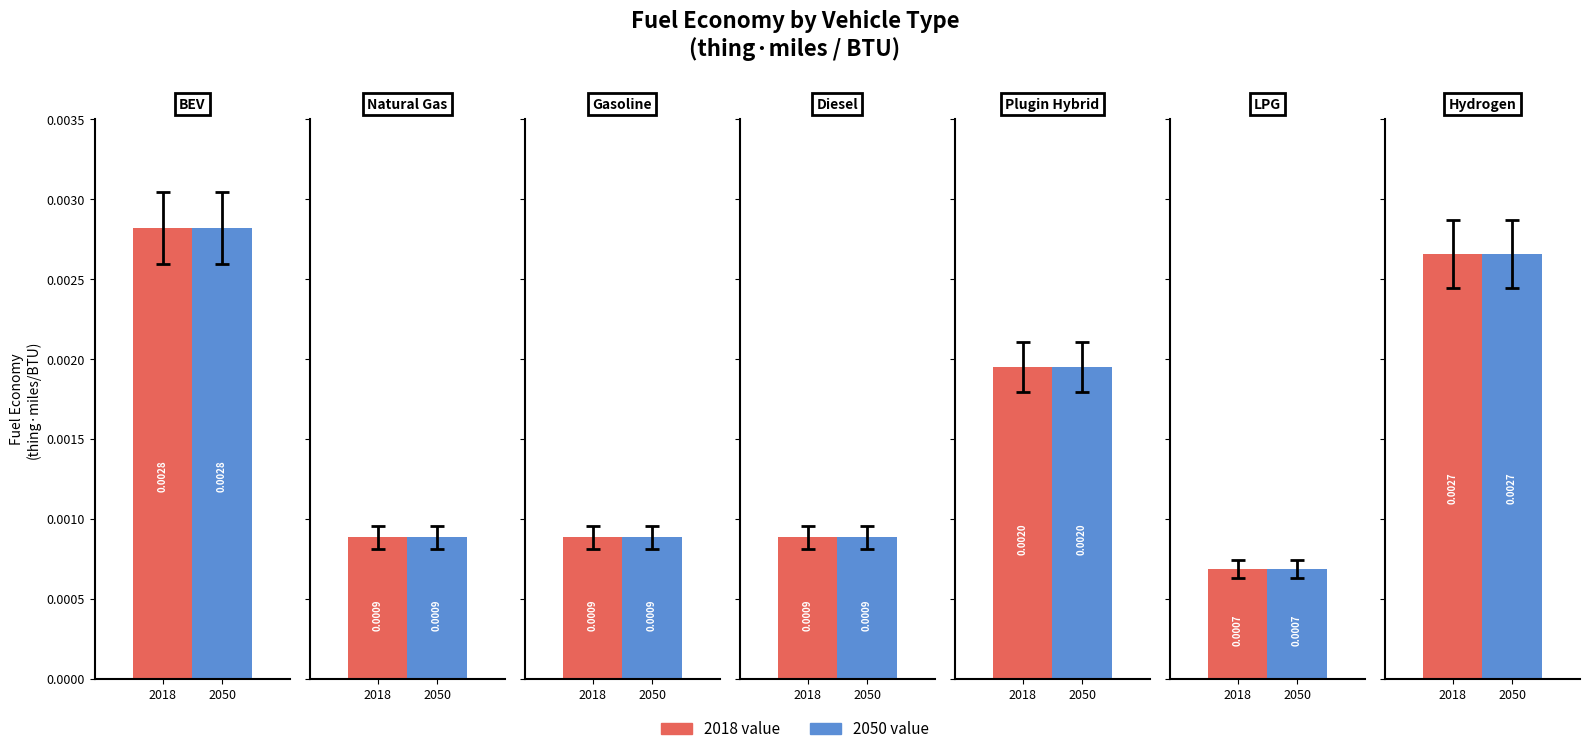

What is the label of the 6th bar from the left?

LPG vehicle